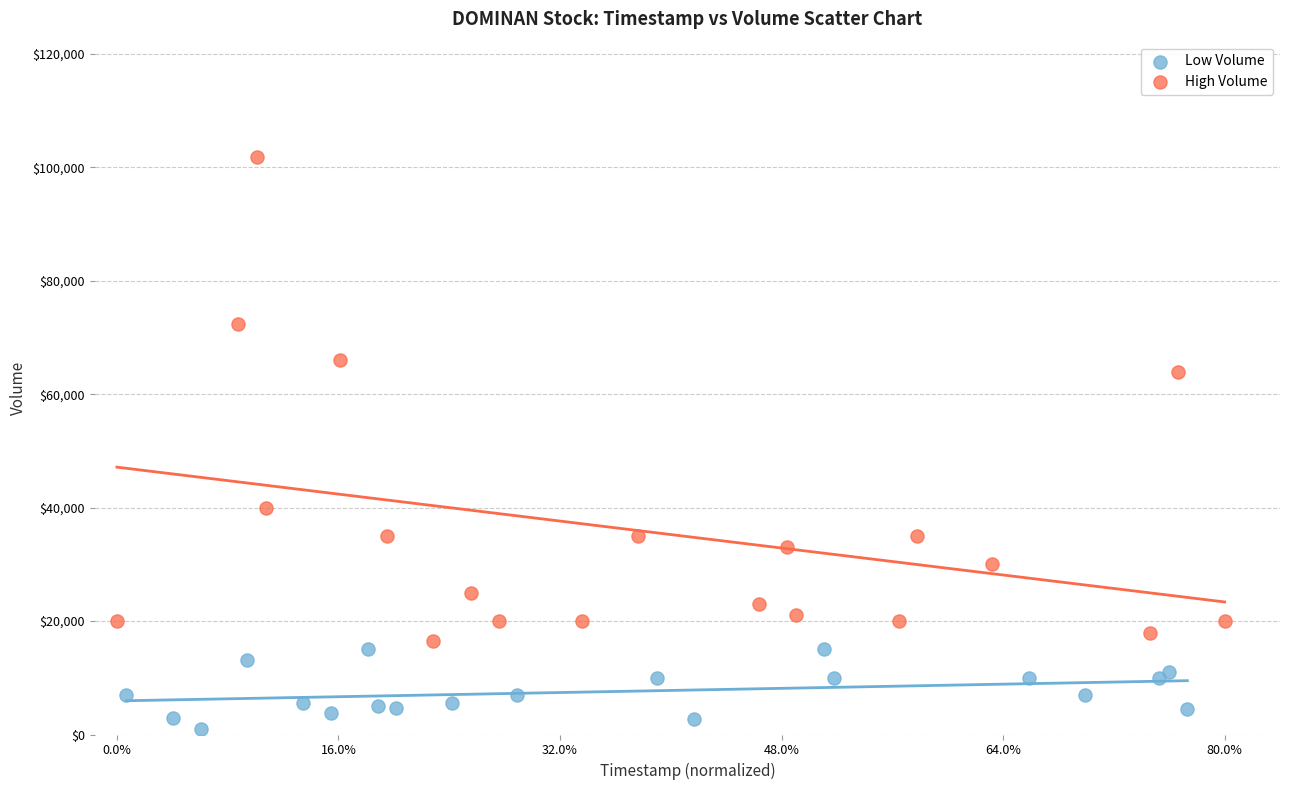

Which series reaches the maximum Y coordinate?

High Volume